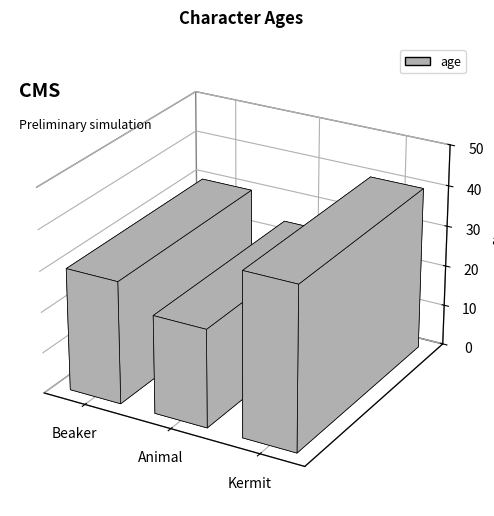

Reading right to left, extract all data points from this chart.

Kermit=40	Animal=24	Beaker=30